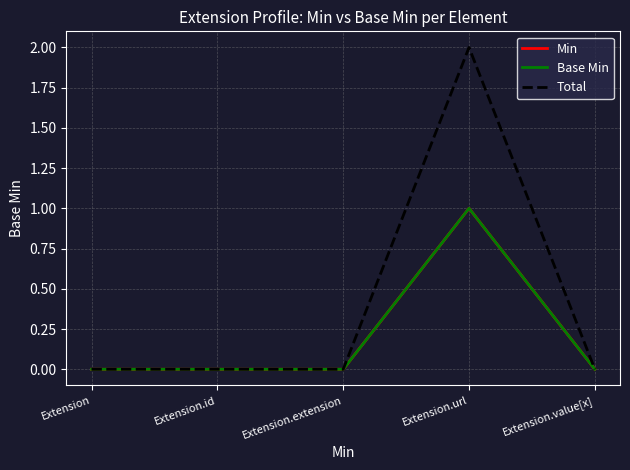

At how many categories does at least one series exceed 0?

1